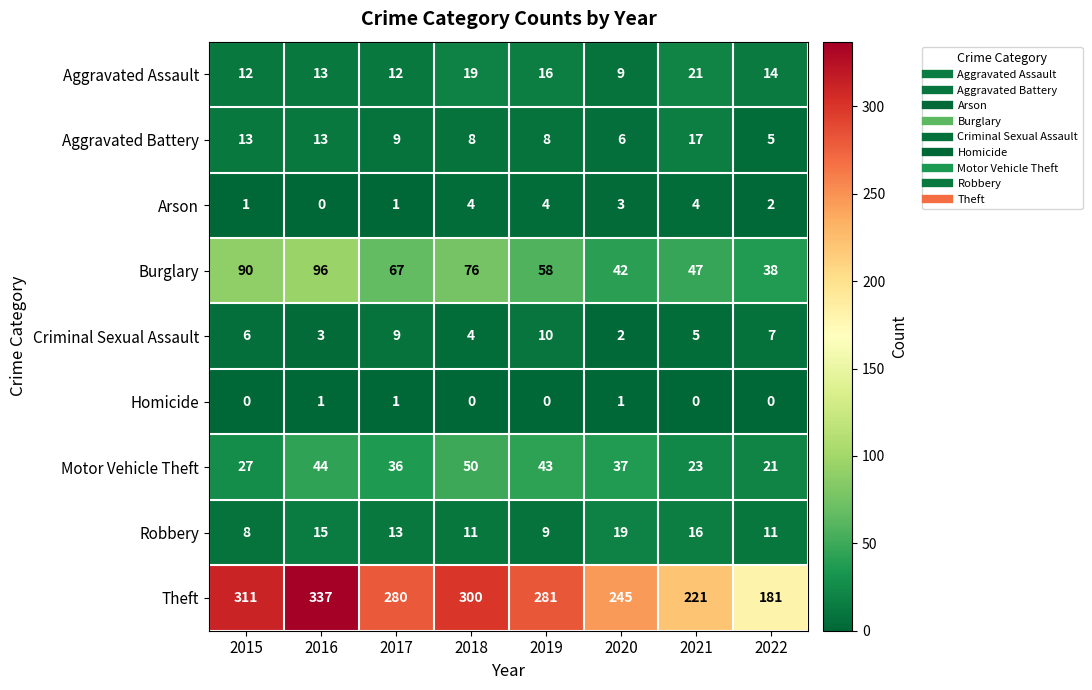

How many distinct data groups are displayed?

9